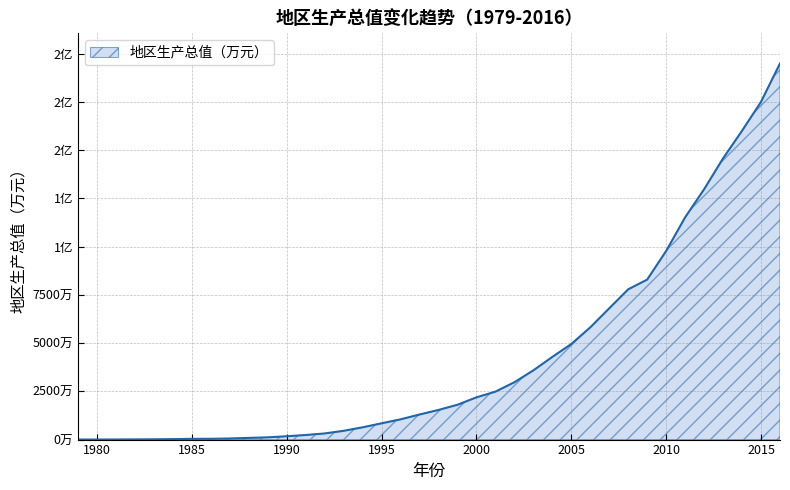

Does the chart display data point markers on the line(s)?

No